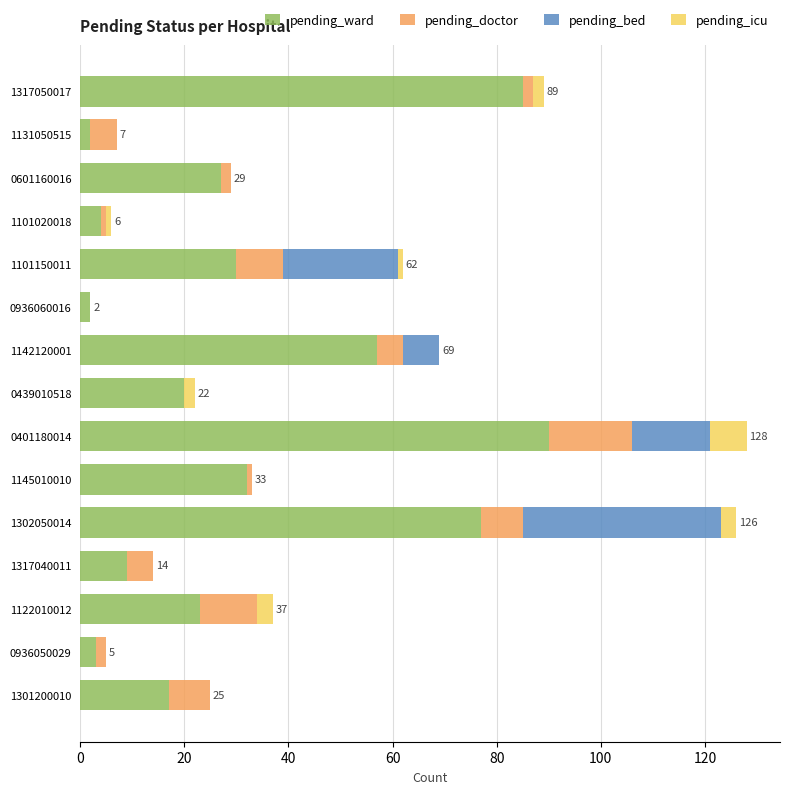

True or false: pending_ward has a value of 115 at 1302050014.

False